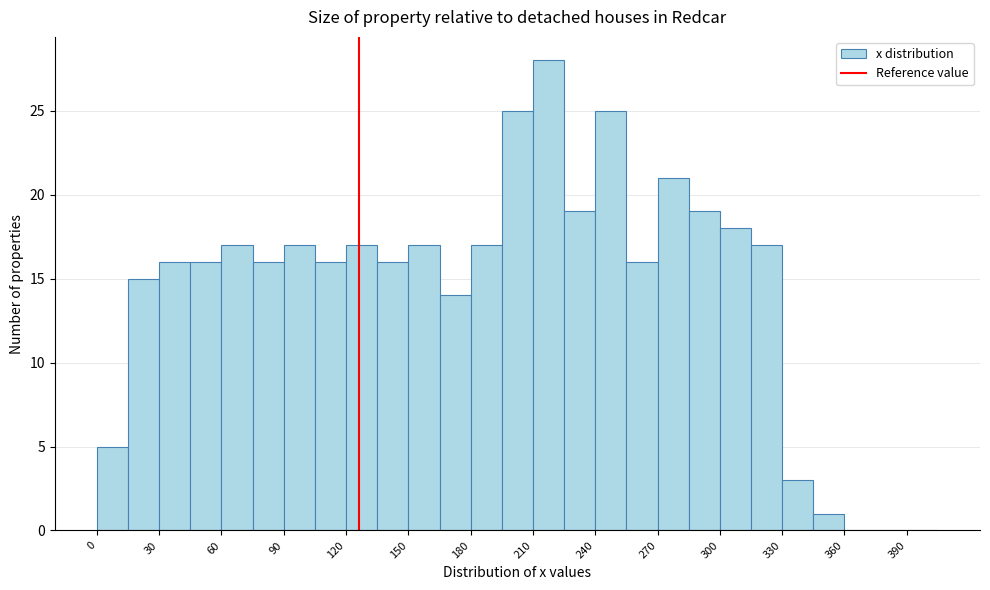

Around what value on the x-axis is the tallest bar? Give the approximate position of its centre, as read against the axis.

220